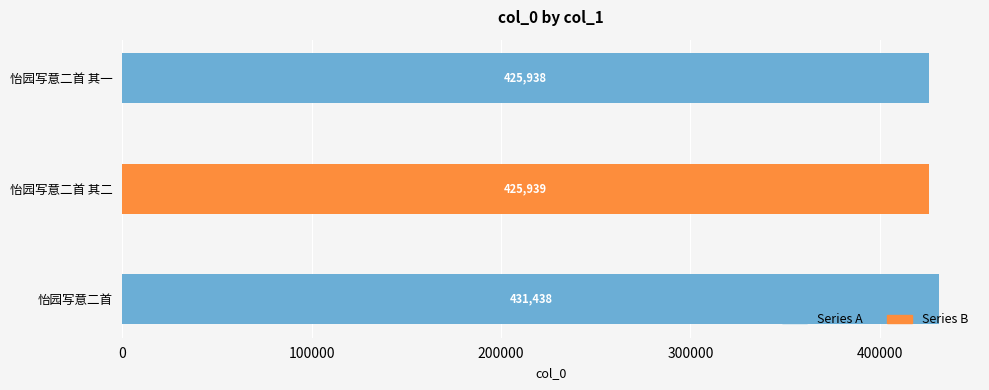

What is the change in value from 怡园写意二首 其二 to 怡园写意二首?

+5499